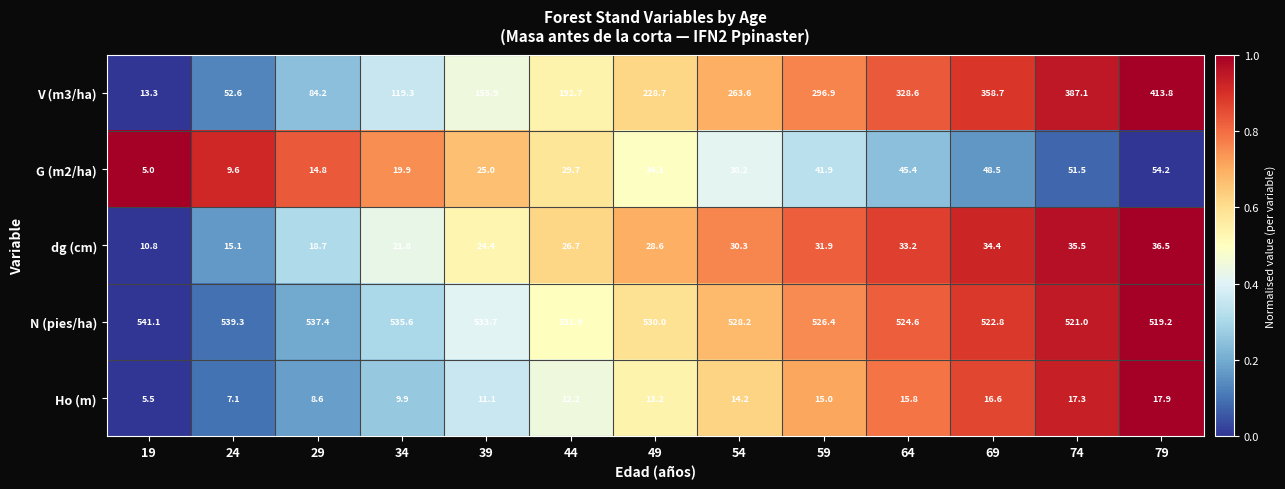

At 39, list the series in order from smallest to largest.

Ho (m), dg (cm), G (m2/ha), V (m3/ha), N (pies/ha)